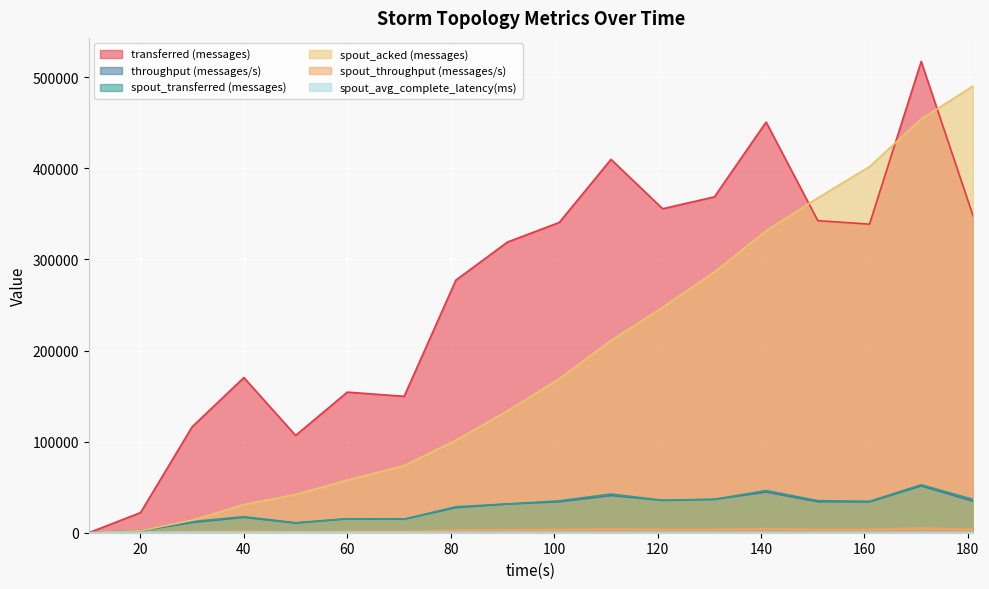

Reading left to right, what are all the values shown in this chart?

transferred (messages): 0.0	22040.0	116320.0	170300.0	106800.0	154340.0	149740.0	277280.0	319140.0	340600.0	409840.0	355640.0	368700.0	450760.0	342580.0	338740.0	517340.0	348260.0
throughput (messages/s): 0.0	2159.0	11196.0	16864.0	10580.0	15257.0	14819.0	27516.0	31464.0	33897.0	40812.0	35443.0	36530.0	44616.0	34040.0	33779.0	51313.0	34638.0
spout_transferred (messages): 0.0	2360.0	12180.0	17600.0	10920.0	15340.0	14880.0	28520.0	31580.0	35000.0	42460.0	35620.0	36720.0	46300.0	35200.0	34500.0	52620.0	36640.0
spout_acked (messages): 0.0	2220.0	13700.0	30920.0	41940.0	57720.0	73640.0	101460.0	133940.0	168960.0	211080.0	247380.0	286220.0	331480.0	367480.0	401800.0	454200.0	490220.0
spout_throughput (messages/s): 0.0	231.0	1172.0	1742.0	1081.0	1516.0	1472.0	2830.0	3113.0	3483.0	4228.0	3549.0	3638.0	4582.0	3497.0	3440.0	5219.0	3644.0
spout_avg_complete_latency(ms): 0.0	262.1	557.0	479.6	478.6	447.4	424.6	368.3	334.9	305.3	289.8	280.0	264.6	257.5	256.1	248.2	242.7	238.5